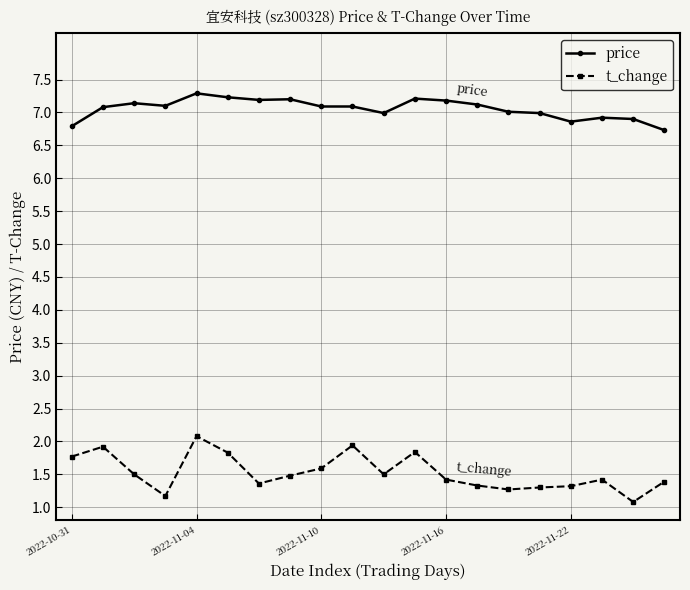

List the series in order of their overall mean, lowest first.

t_change, price